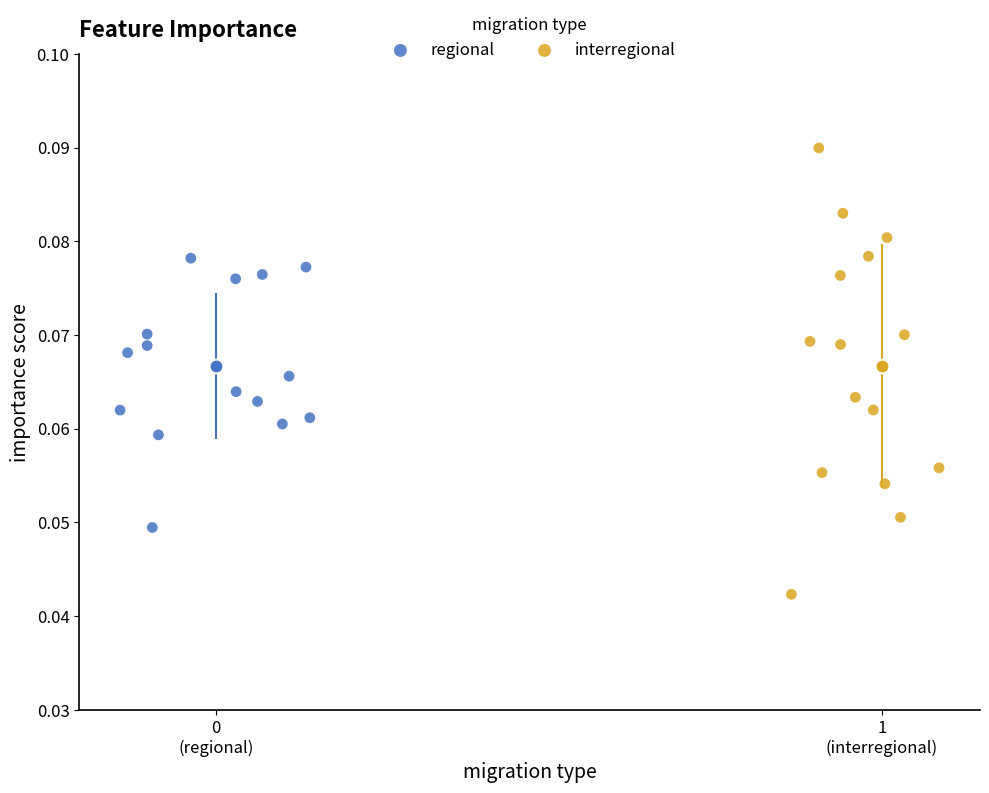

Which series reaches the minimum Y coordinate?

interregional